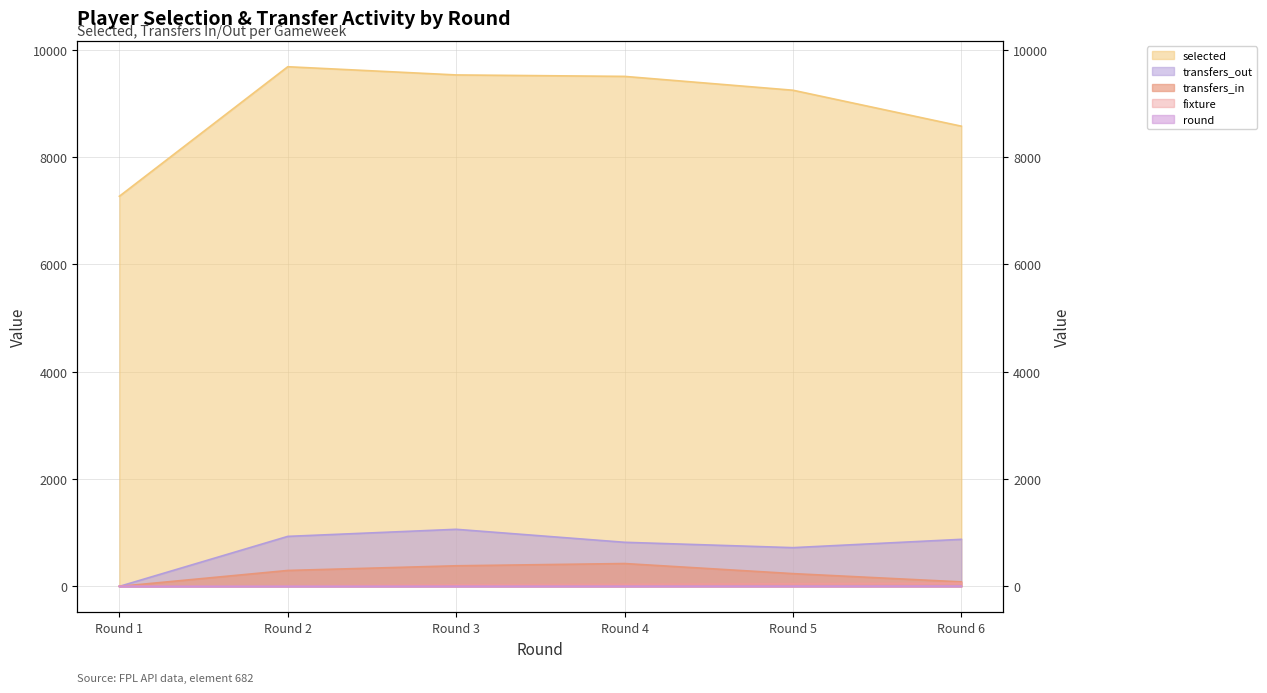

What is the sum of the transfers_out values at Round 1 and Round 2?

932